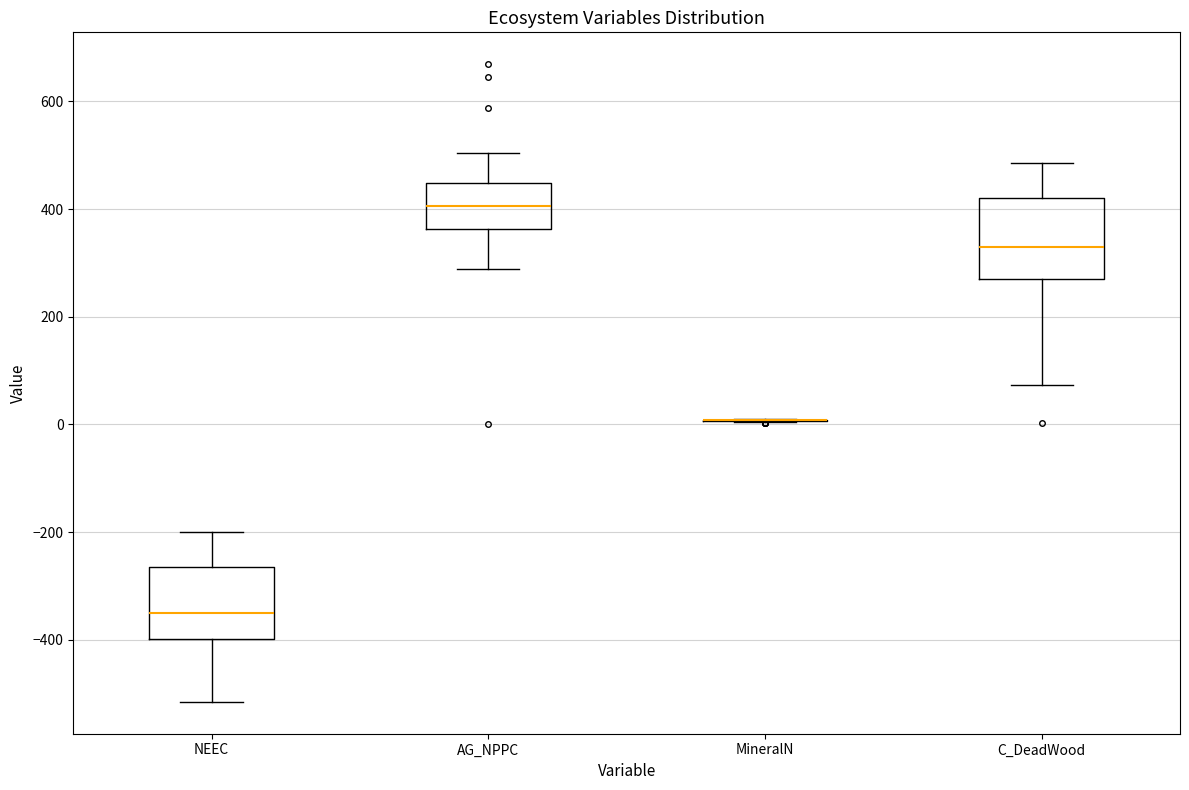

Reading left to right, read every box against the y-axis: the position of its median line, the range the box covers, and the ends of its whiskers. The values are not printed on the chart, so give them approximately, as read against the axis.

NEEC: median -340, box -400 to -260, whiskers -520 to -200
AG_NPPC: median 400, box 360 to 440, whiskers 280 to 500
MineralN: box collapsed to a line at 0, whiskers 0 to 0
C_DeadWood: median 340, box 260 to 420, whiskers 80 to 480